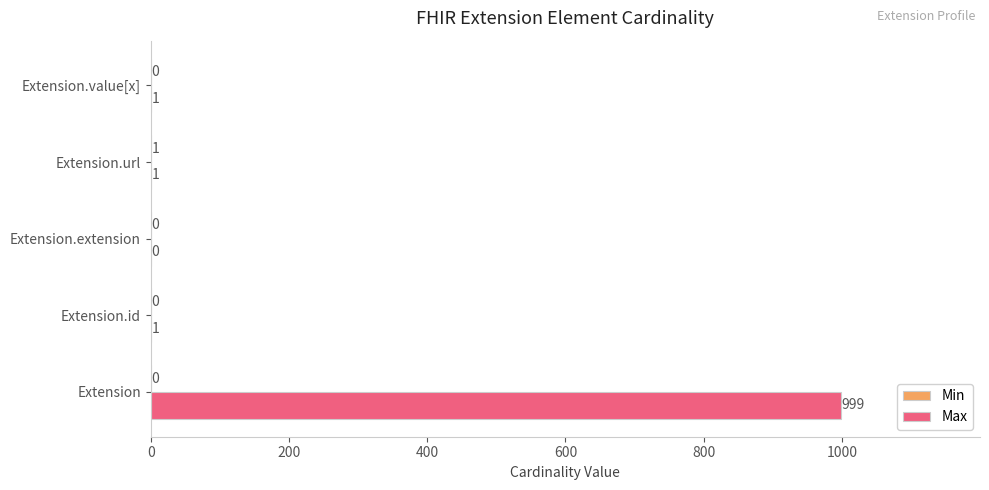

Which series has the widest spread of values?

Max